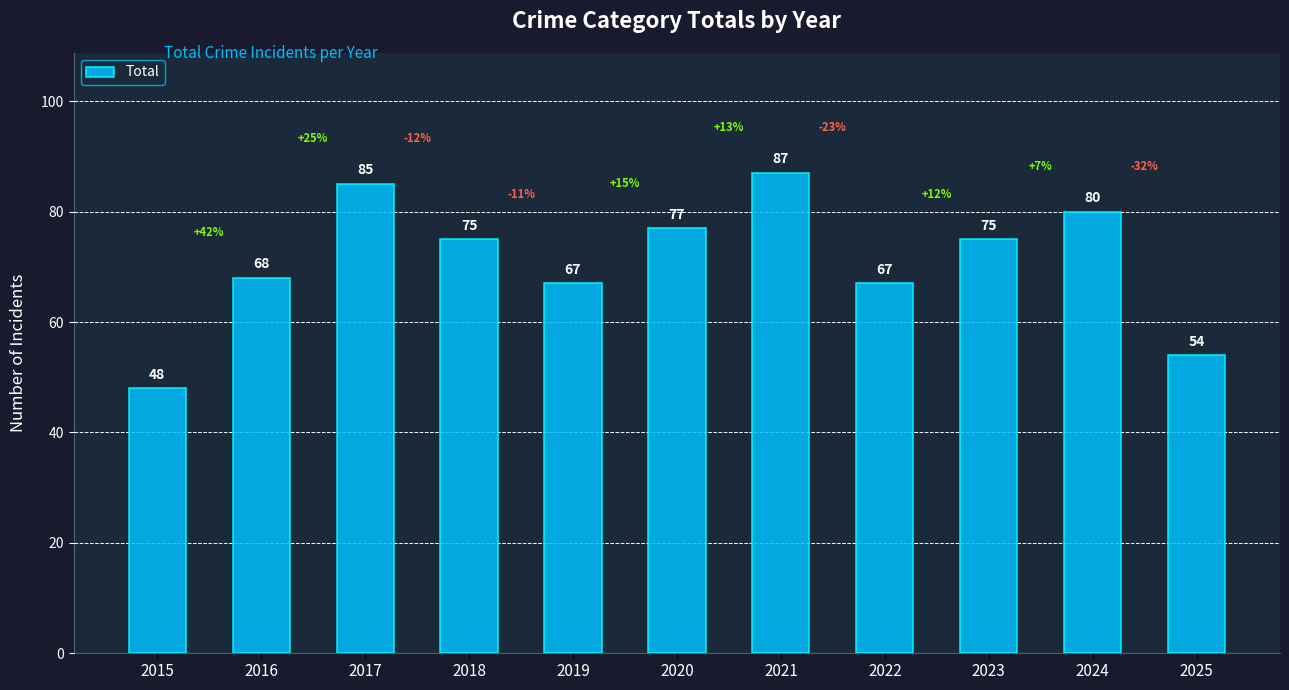

What is the sum of the values at 2019 and 2018?

142